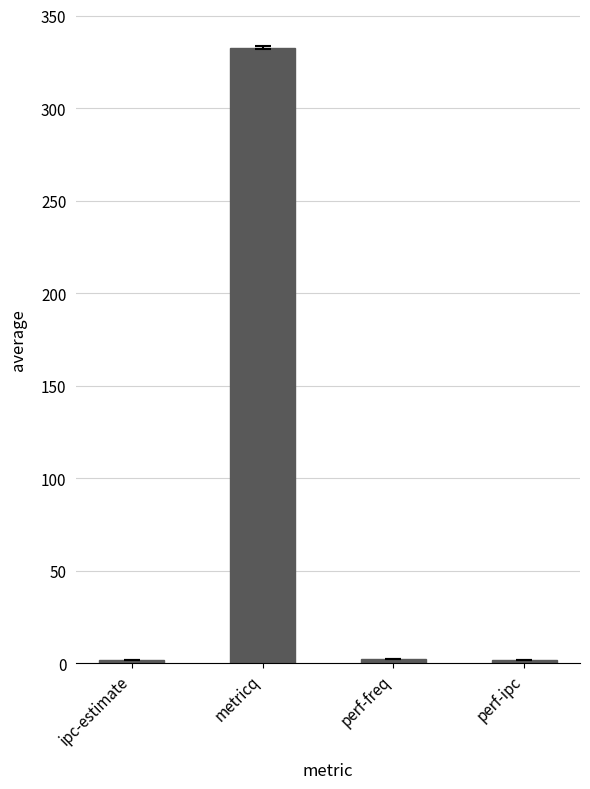

What value does the data have at metricq?

332.7